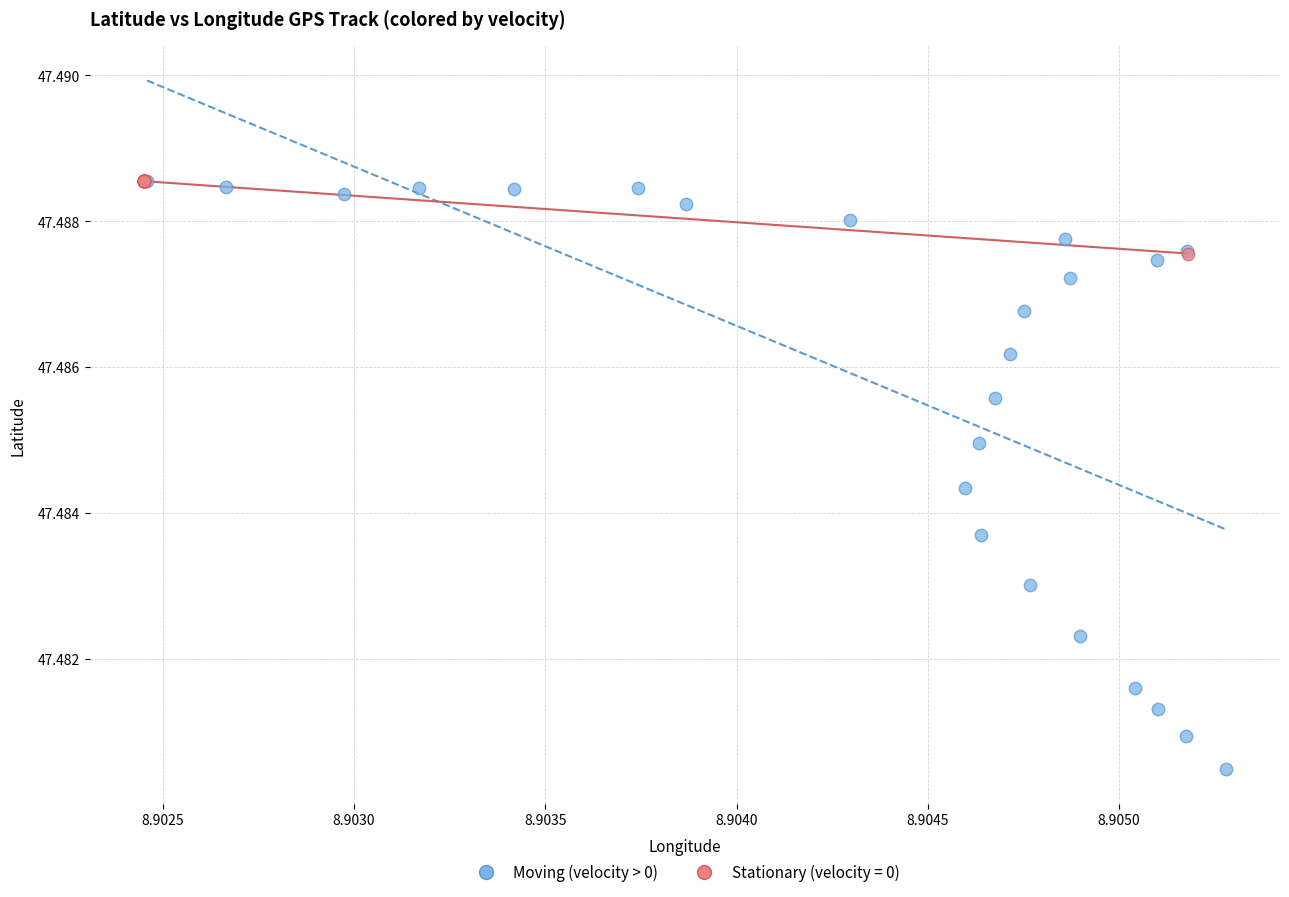

Which series contains the lowest Y value?

Moving (velocity > 0)